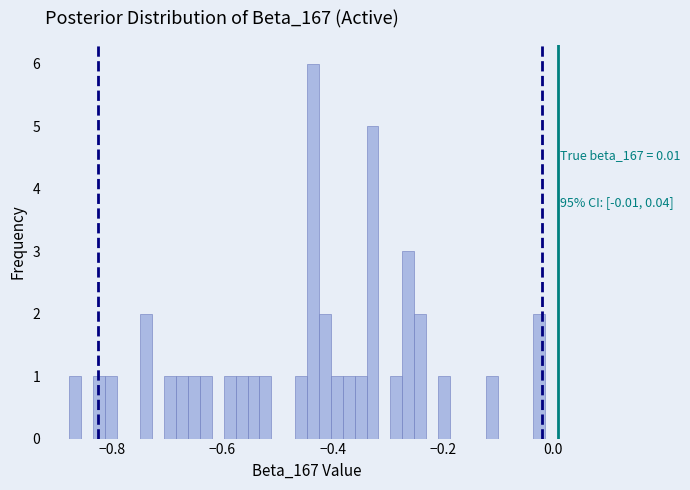

Around what value on the x-axis is the tallest bar? Give the approximate position of its centre, as read against the axis.

-0.44